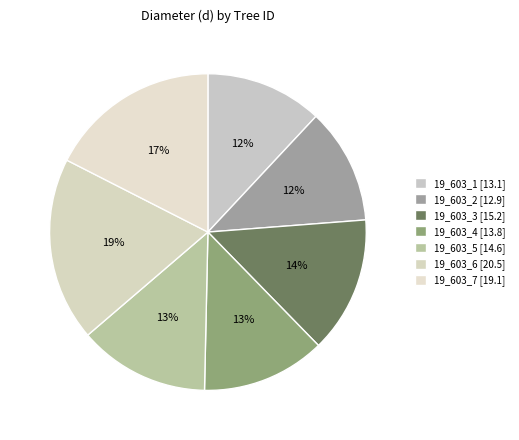

Which category has the smallest portion of the pie?

19_603_2